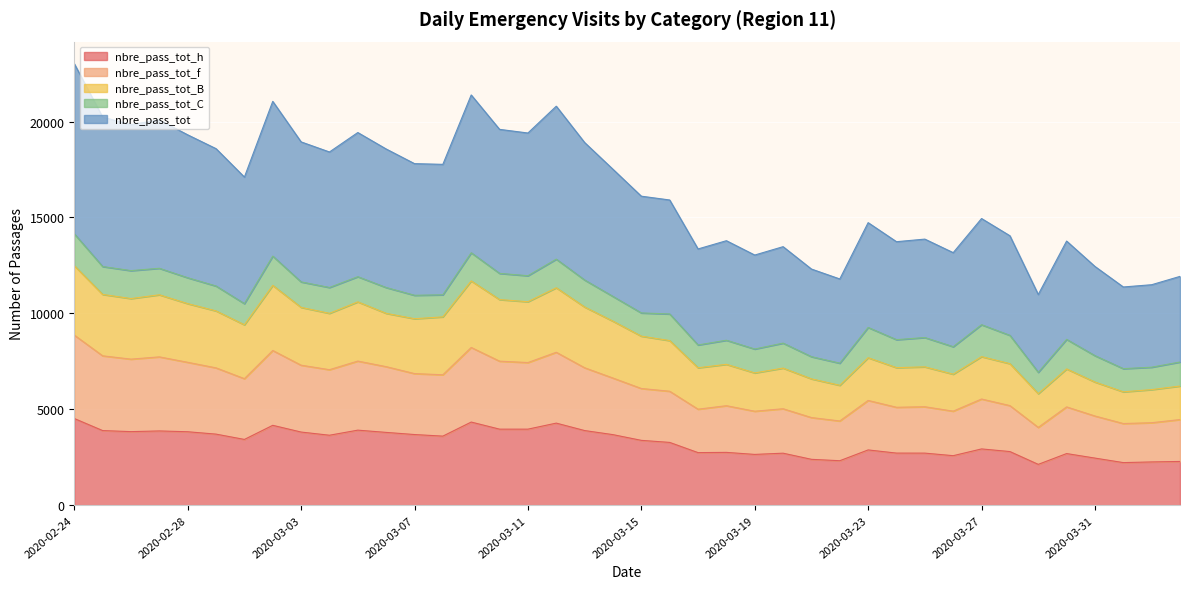

What is the label of the 14th point from the right?

2020-03-21